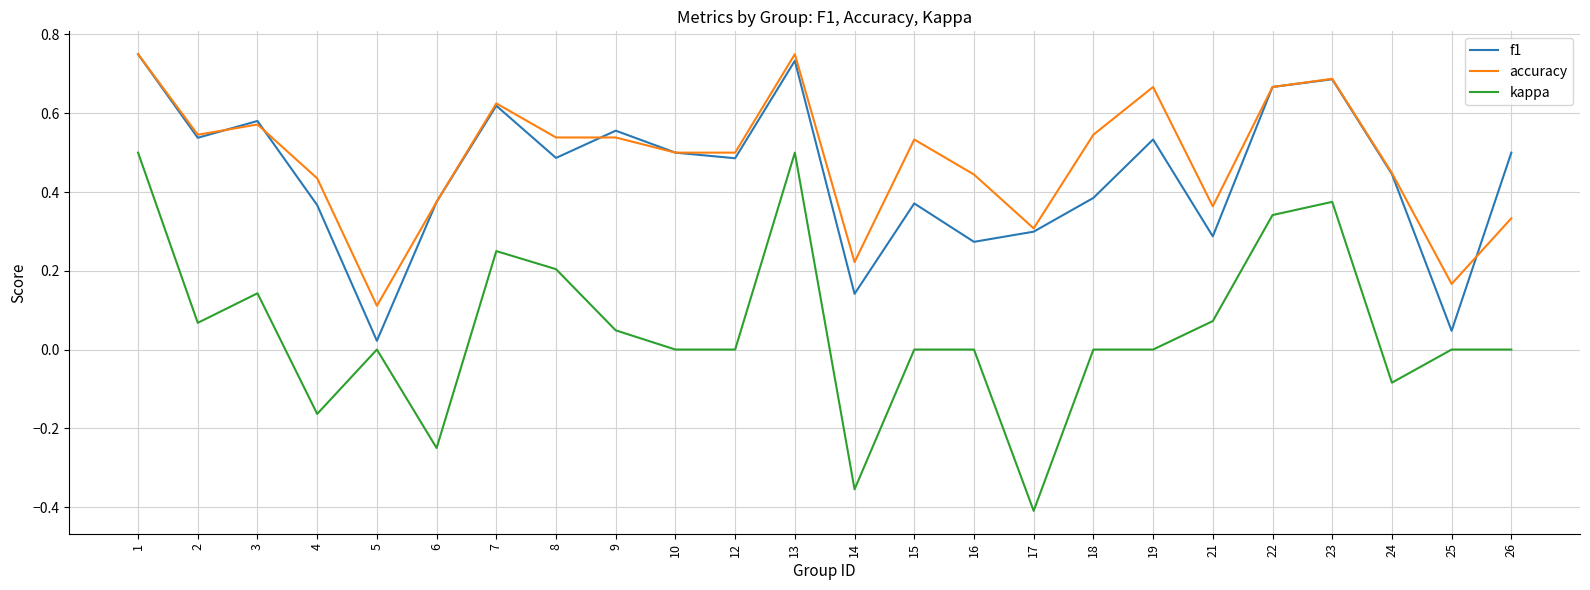

The value of f1 at 17 is 0.3. True or false?

True